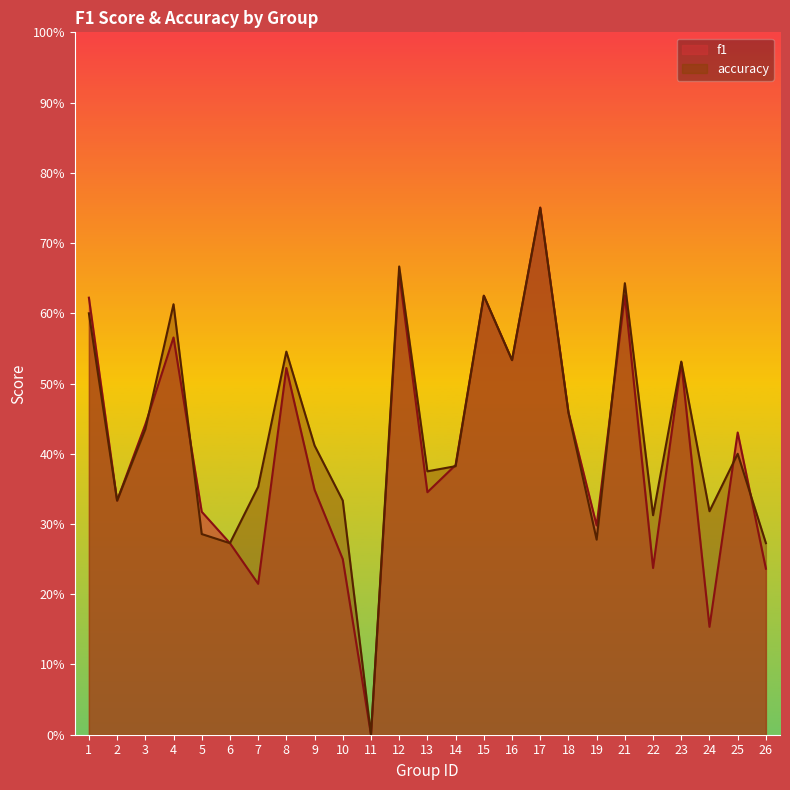

How many positive values does the accuracy series have?

24